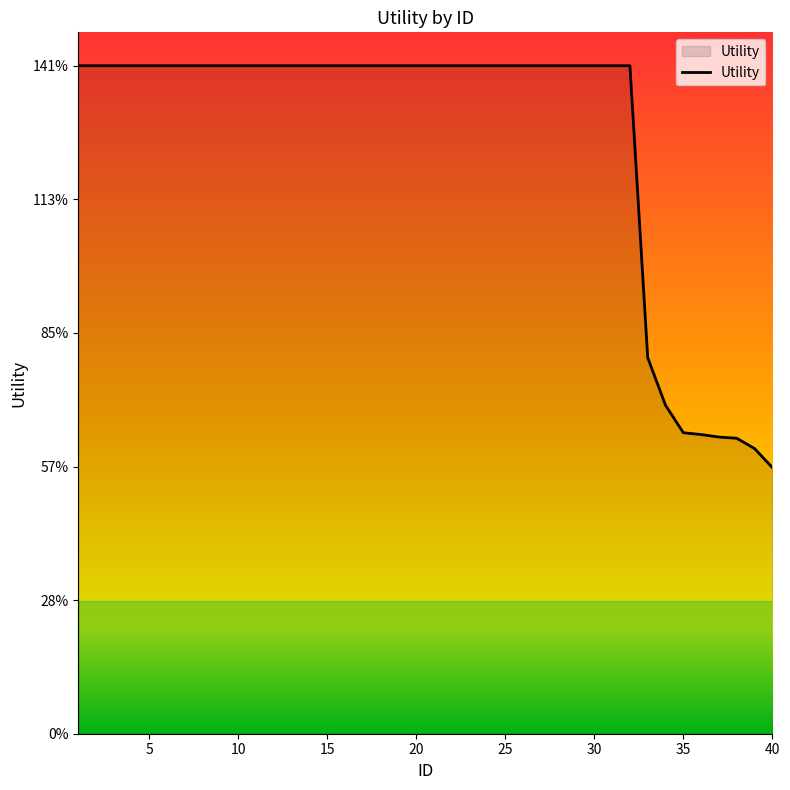

Is this an area chart (filled region under the line)?

Yes